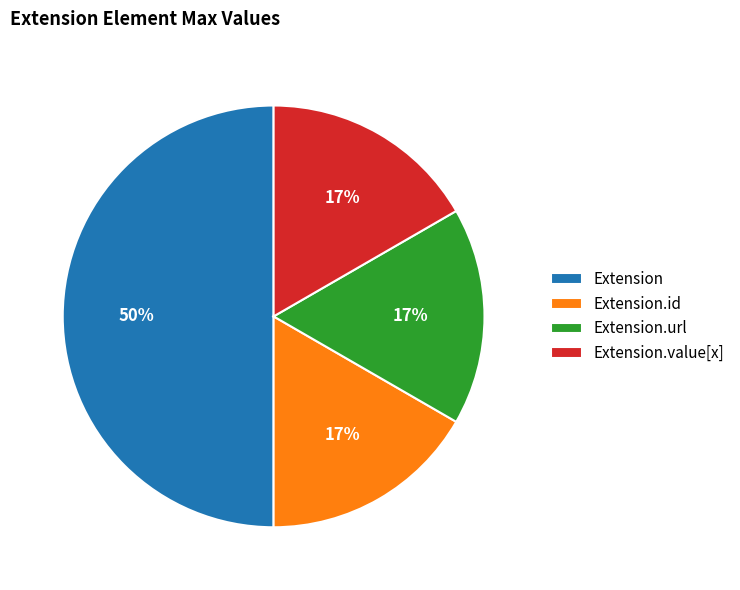

What is the largest slice in the pie chart?

Extension